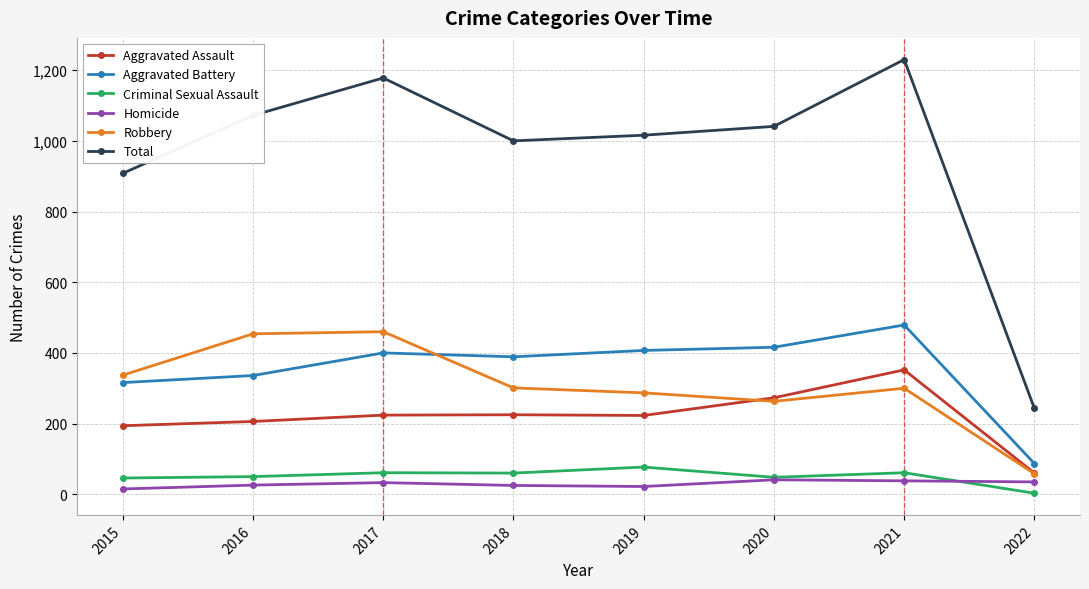

At which label does Aggravated Battery reach its minimum?

2022